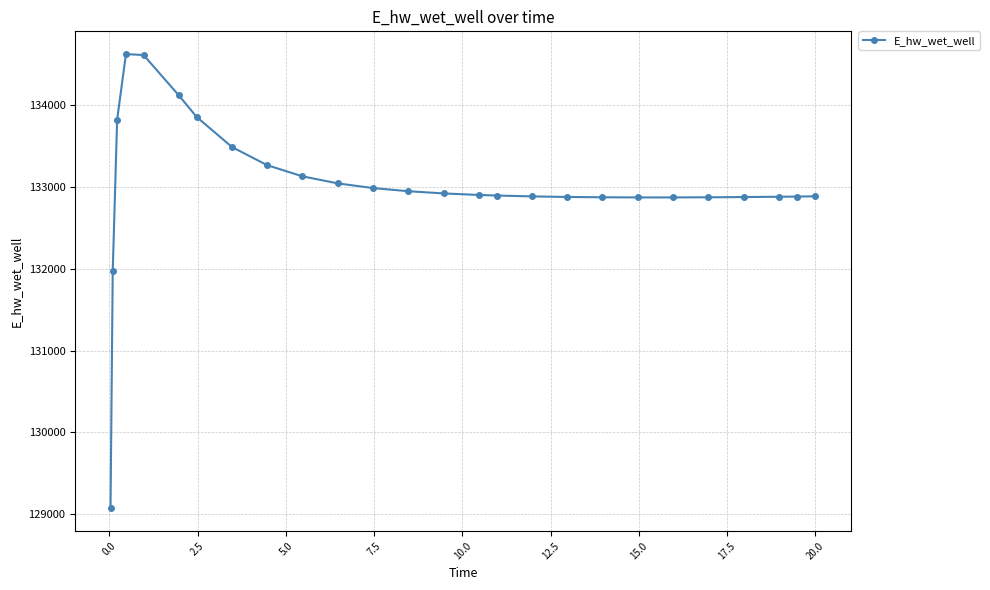

What is the maximum value shown in the chart?

134628.3